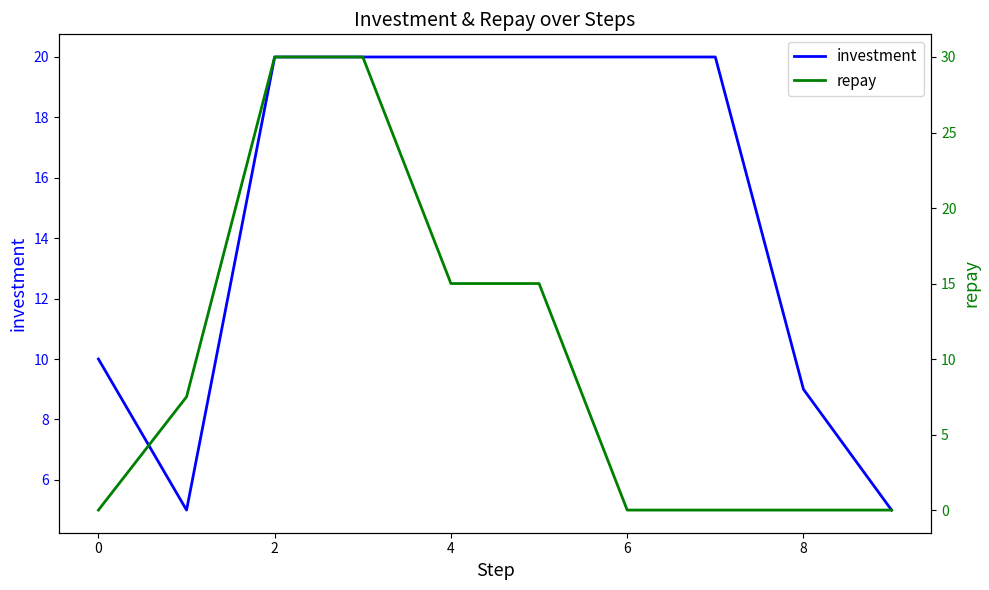

What is the maximum value for investment?

20